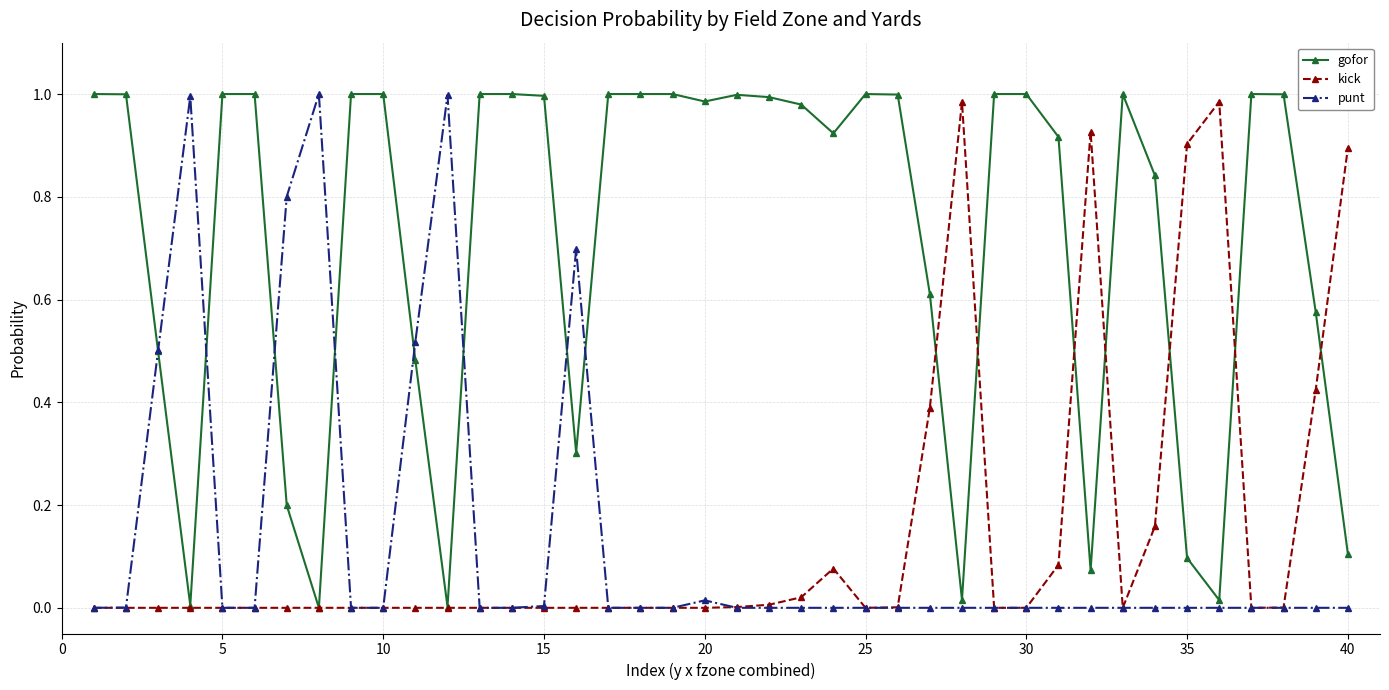

Which series has the largest total across all categories?

gofor